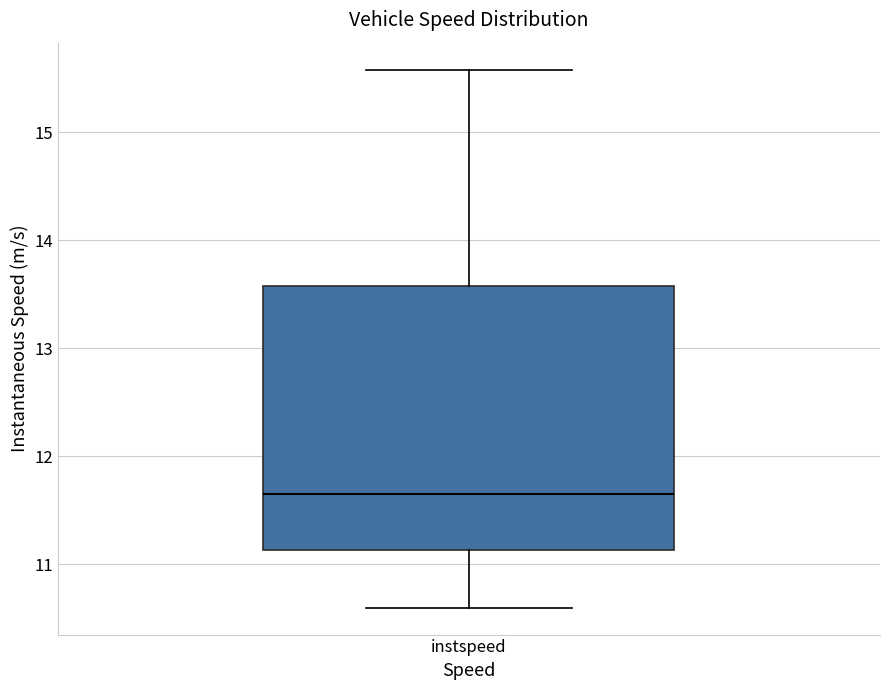

Read this box plot against the y-axis: the position of the median line, the range covered by the box, and the ends of both whiskers. The values are not printed on the chart, so give them approximately, as read against the axis.

median 11.7, box 11.1 to 13.6, whiskers 10.6 to 15.6